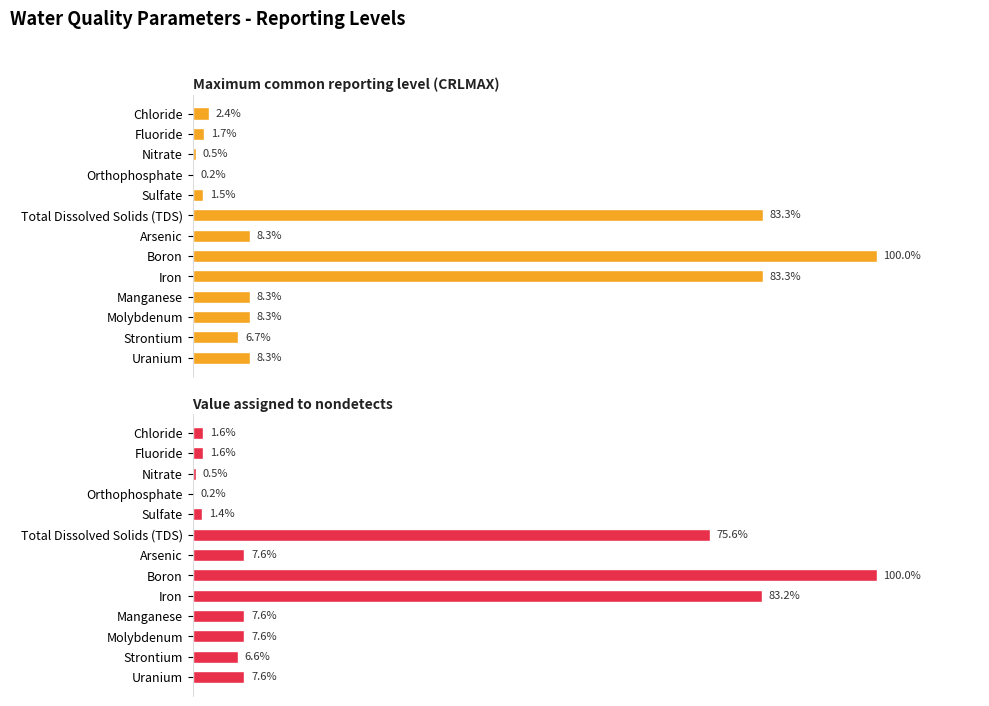

Which series has the widest spread of values?

Value assigned to nondetects